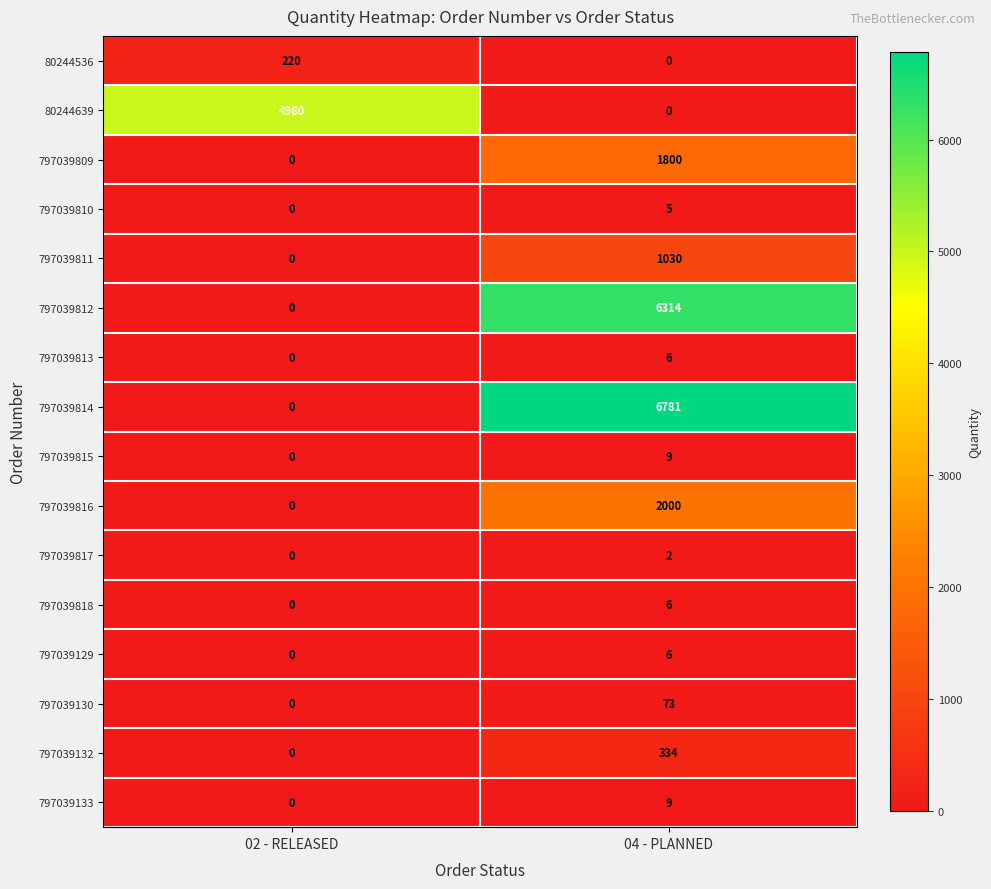

Which series changed the most between 02 - RELEASED and 04 - PLANNED?

797039814